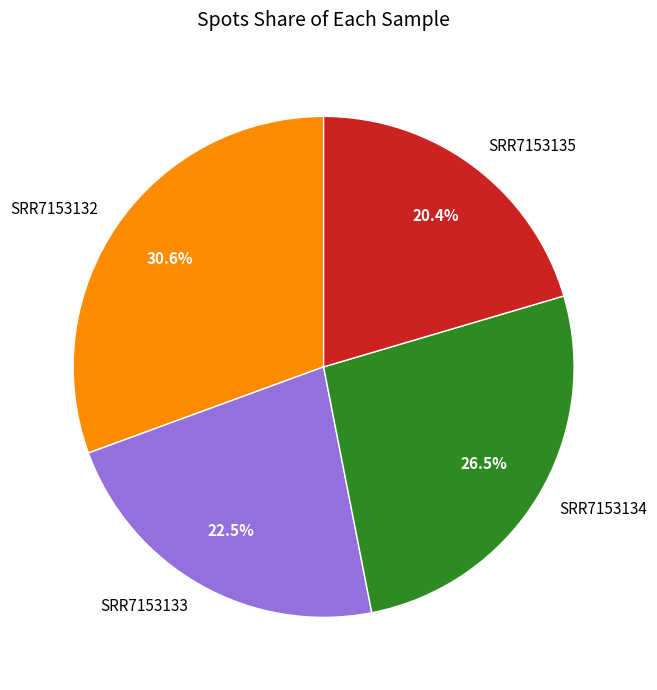

Which slice is the largest?

SRR7153132